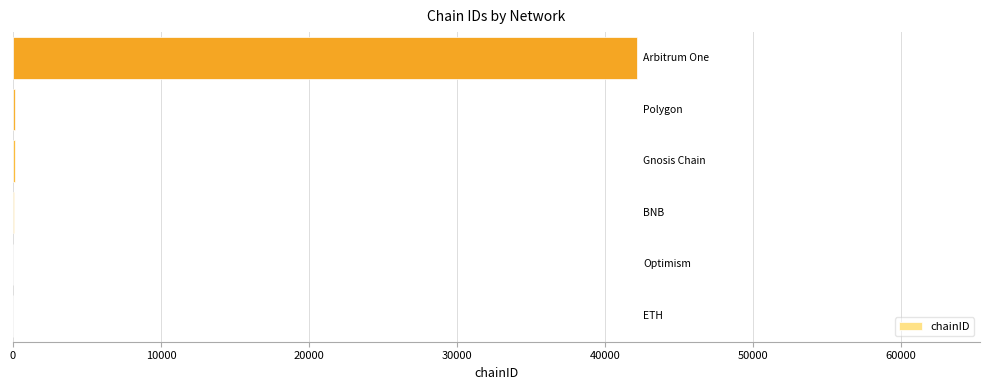

What is the maximum value shown in the chart?

42161